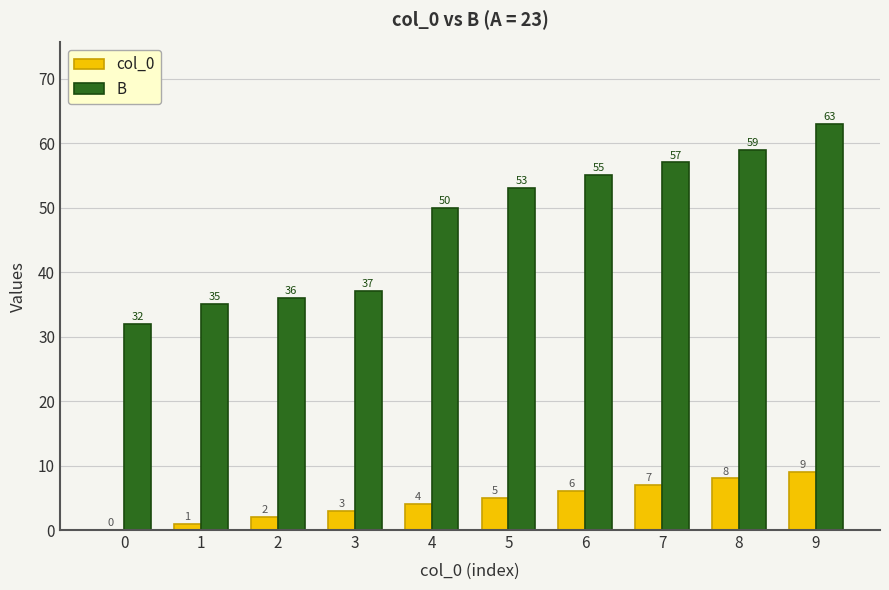

Which series changed the most between 2 and 5?

B